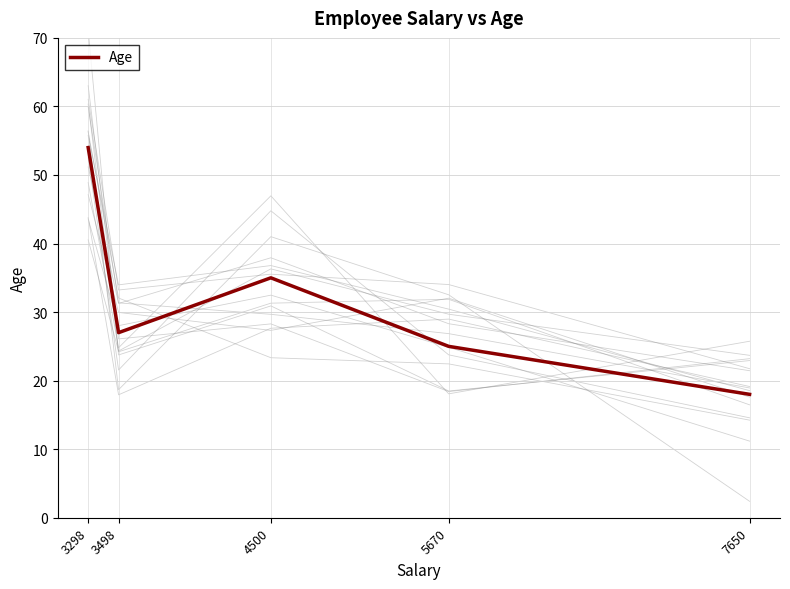

What is the approximate value at 5670?

25